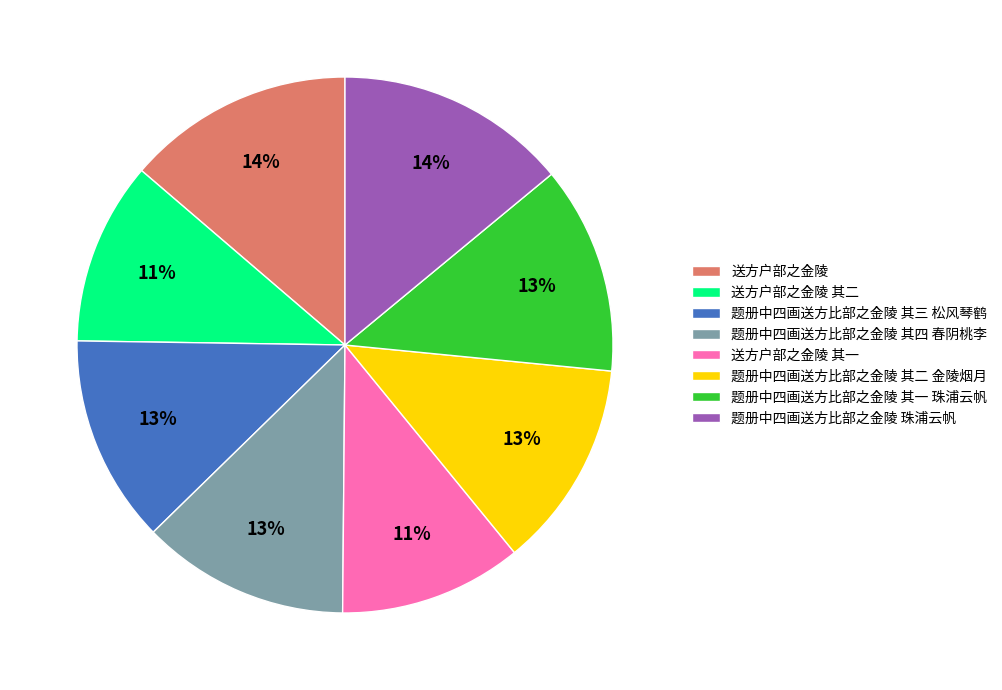

To the nearest percent, what portion does 题册中四画送方比部之金陵 其二 金陵烟月 represent?

13%